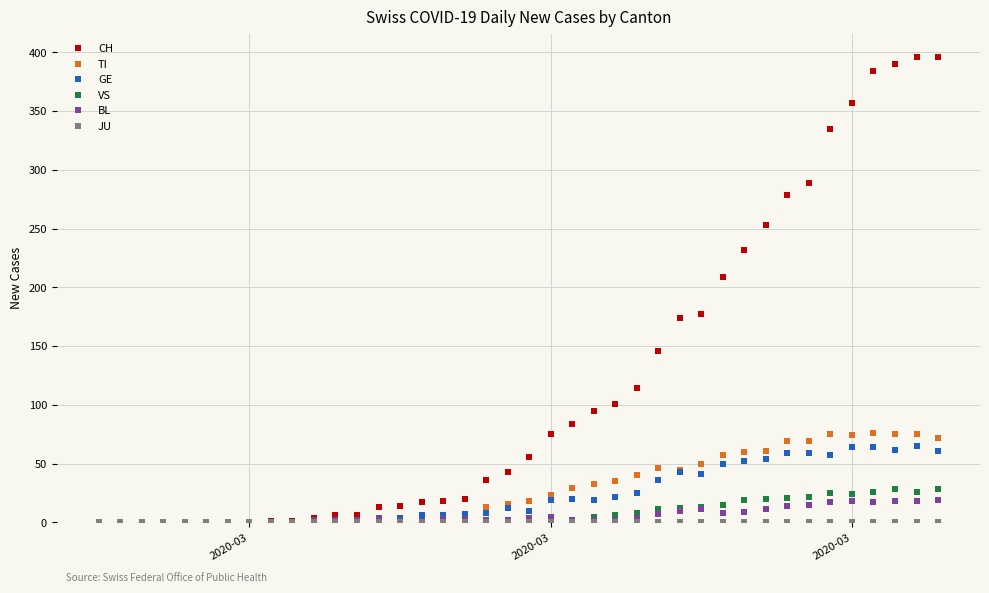

Which series has the largest total across all categories?

CH